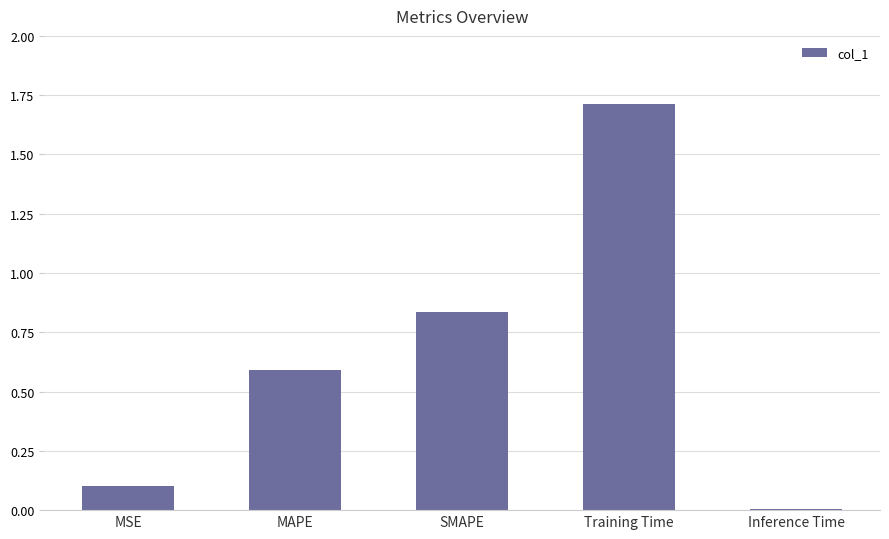

Are the bars horizontal?

No